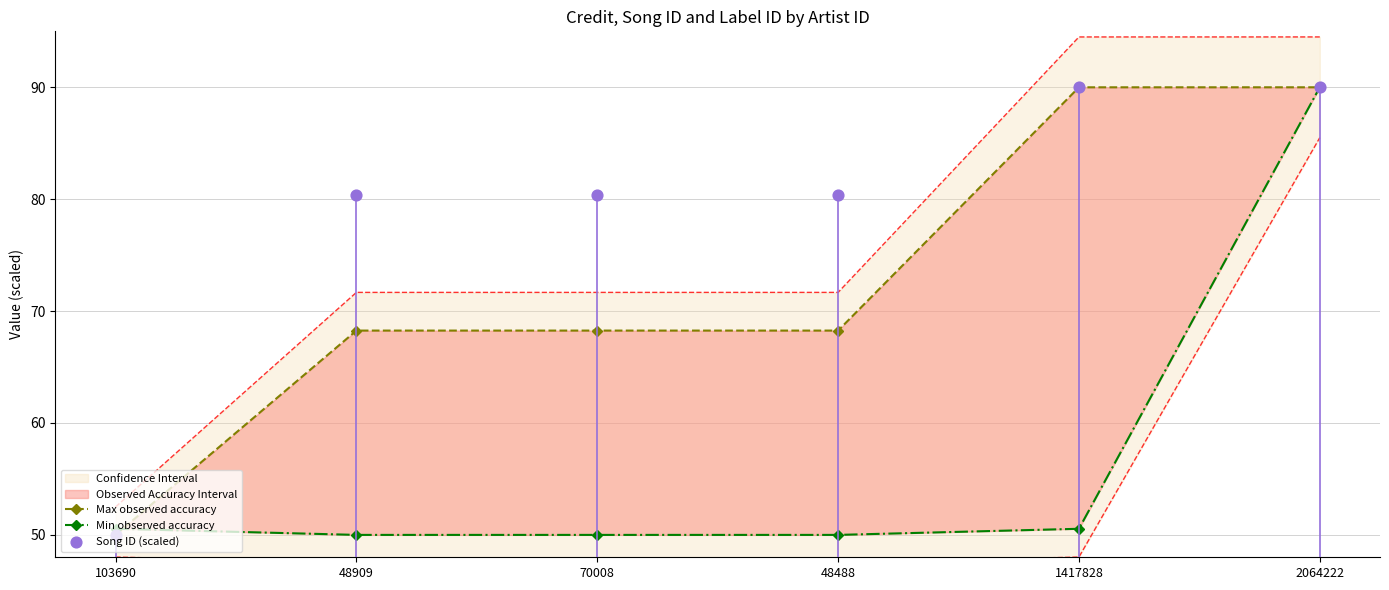

Which series has the largest Y range (max minus min)?

Max observed accuracy